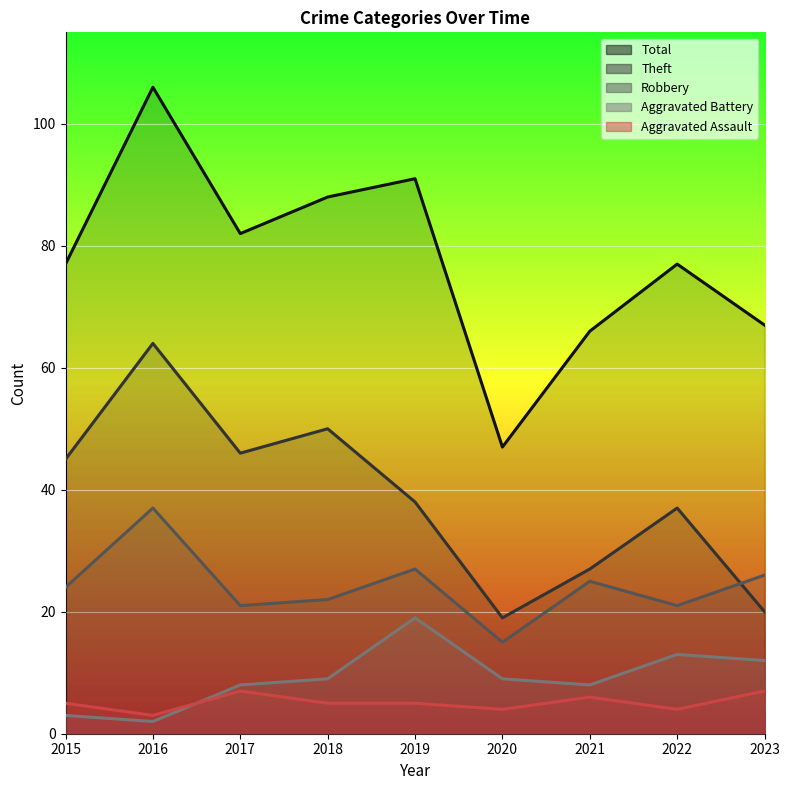

At how many categories does at least one series exceed 103?

1